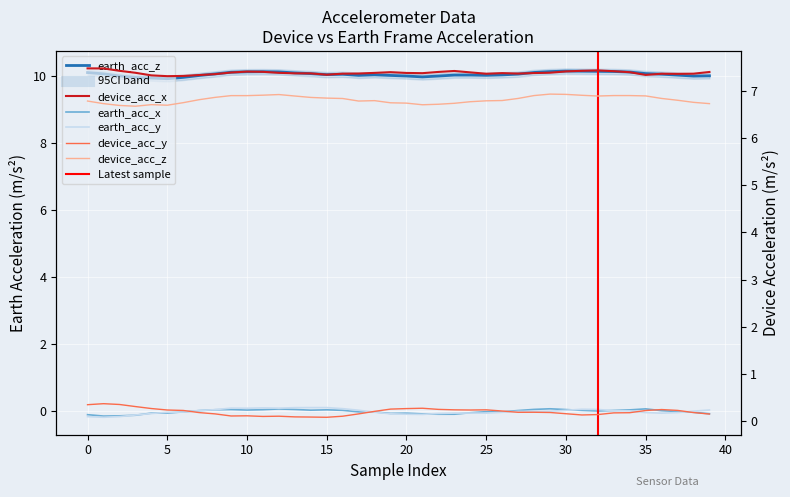

In earth_acc_x, how many points are lower than both neighbors (excluding endpoints)?

7